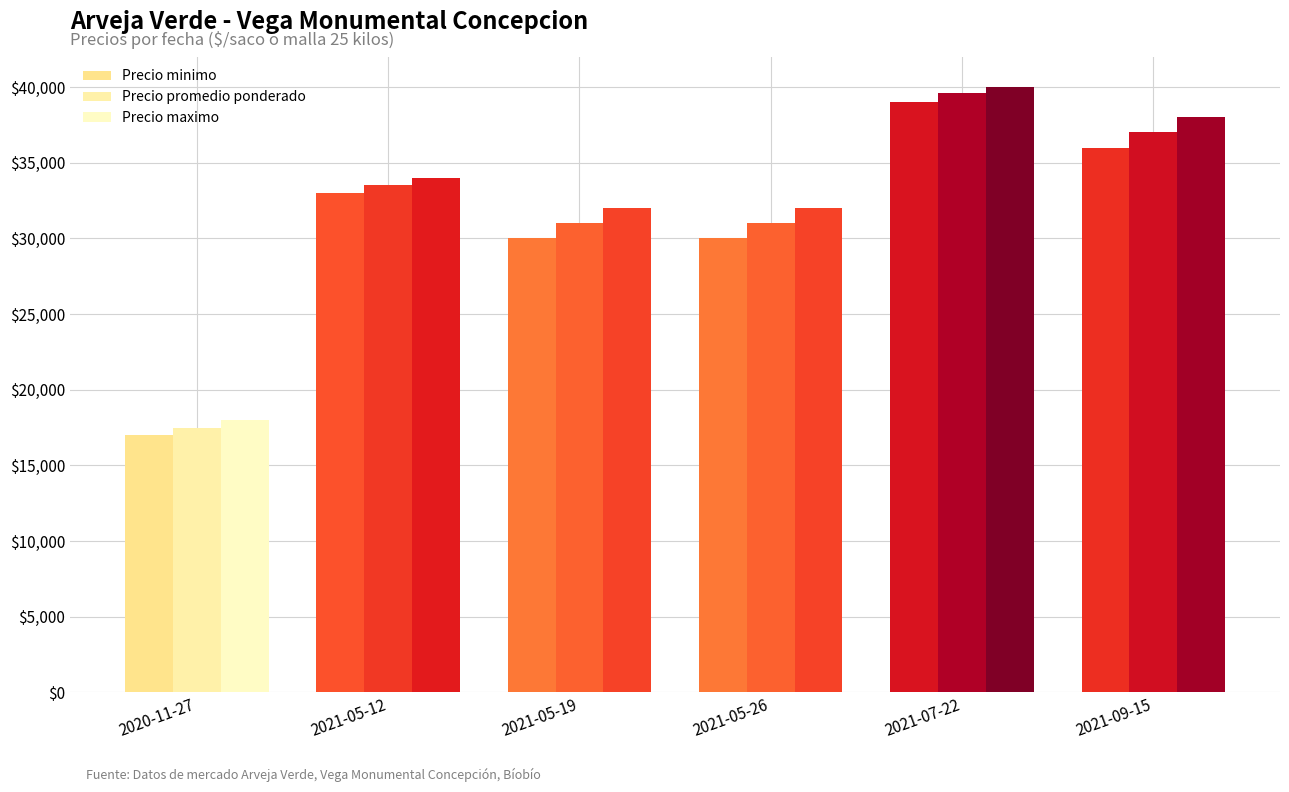

How many bars are there in each group?

3